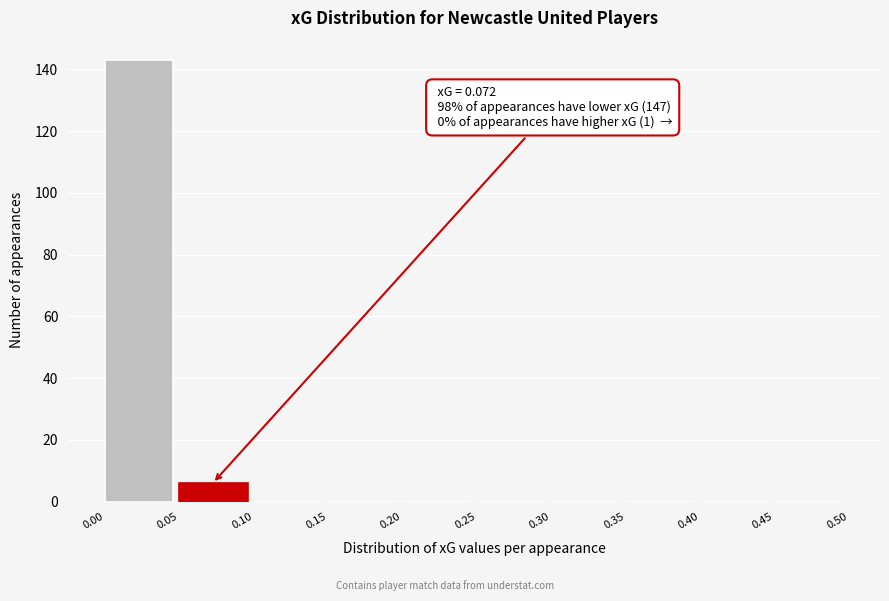

Over which range of the x-axis is the bar tallest?

0.00 to 0.05